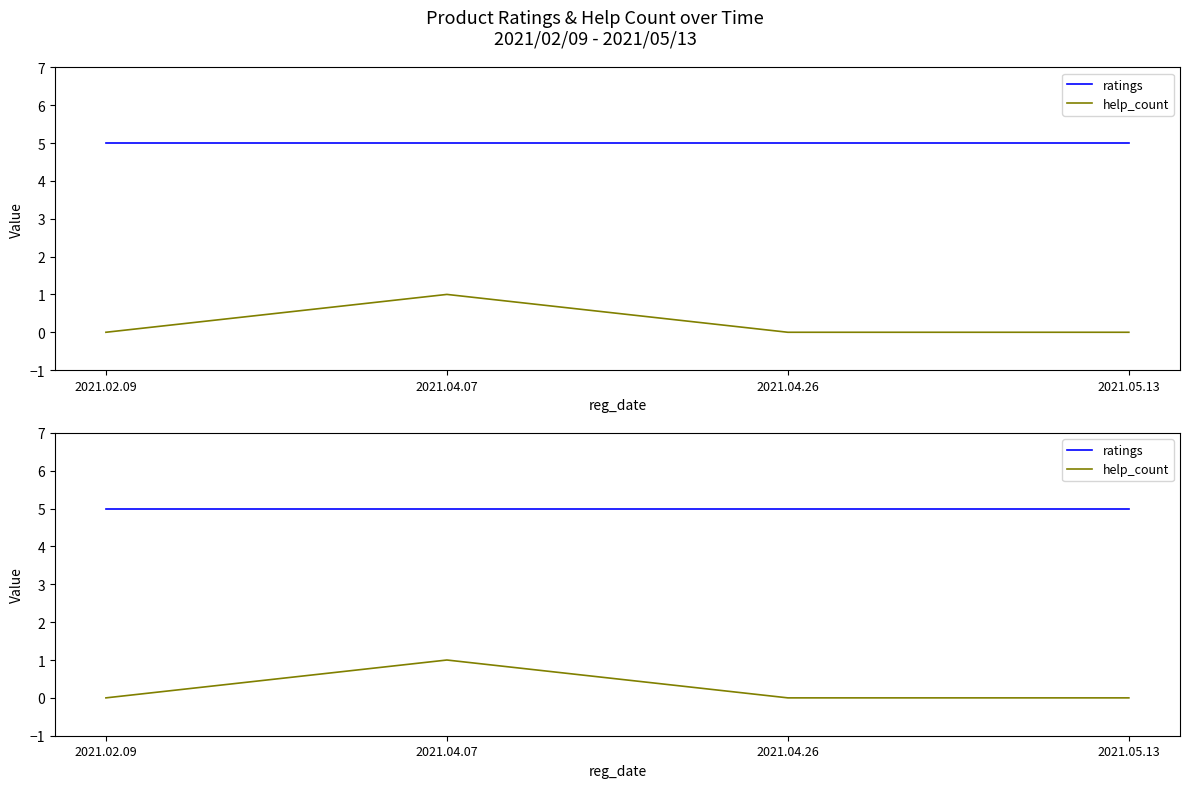

True or false: help_count has more than 0 points higher than both neighbors.

True